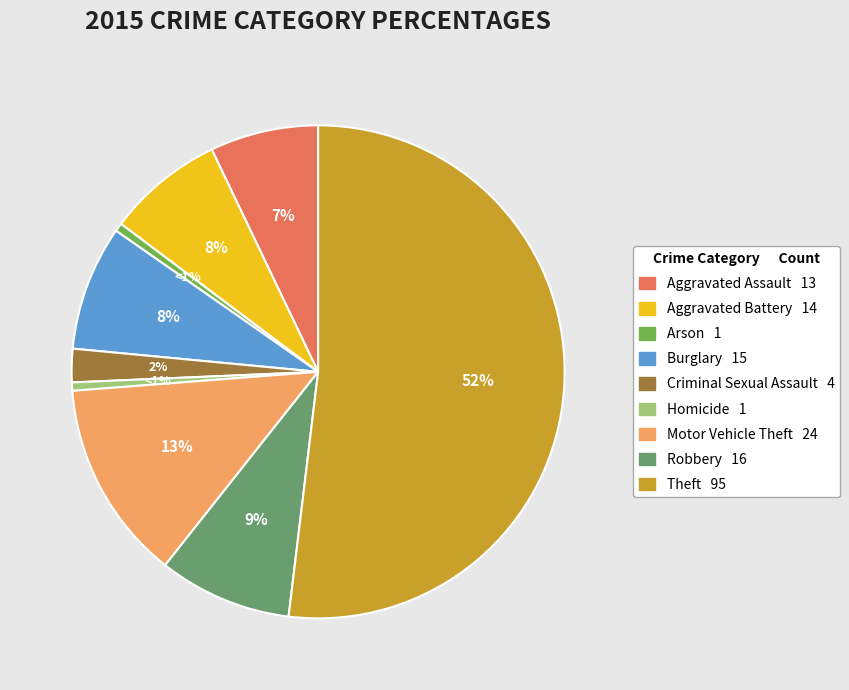

To the nearest percent, what percentage of the pie is Aggravated Assault?

7%